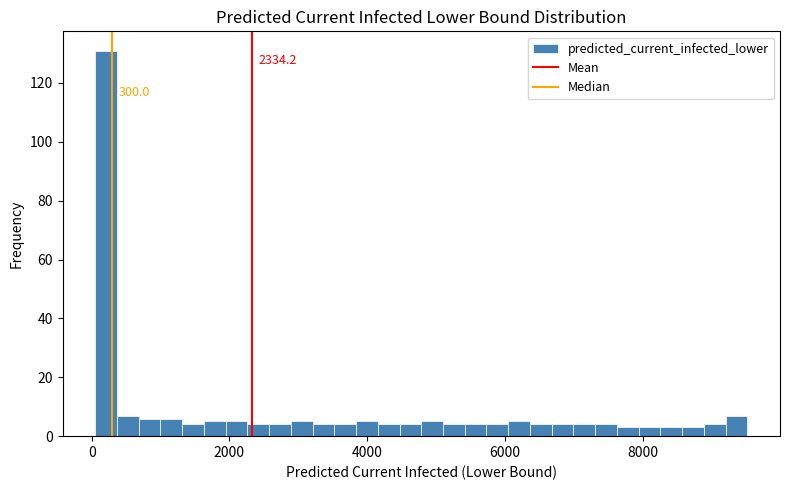

Read against the x-axis, roughly where is the centre of the tallest bar?

200